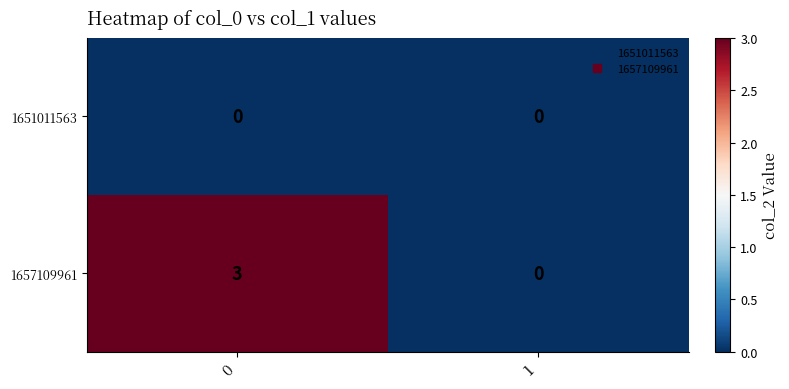

Which series has the largest range (max minus min)?

1657109961